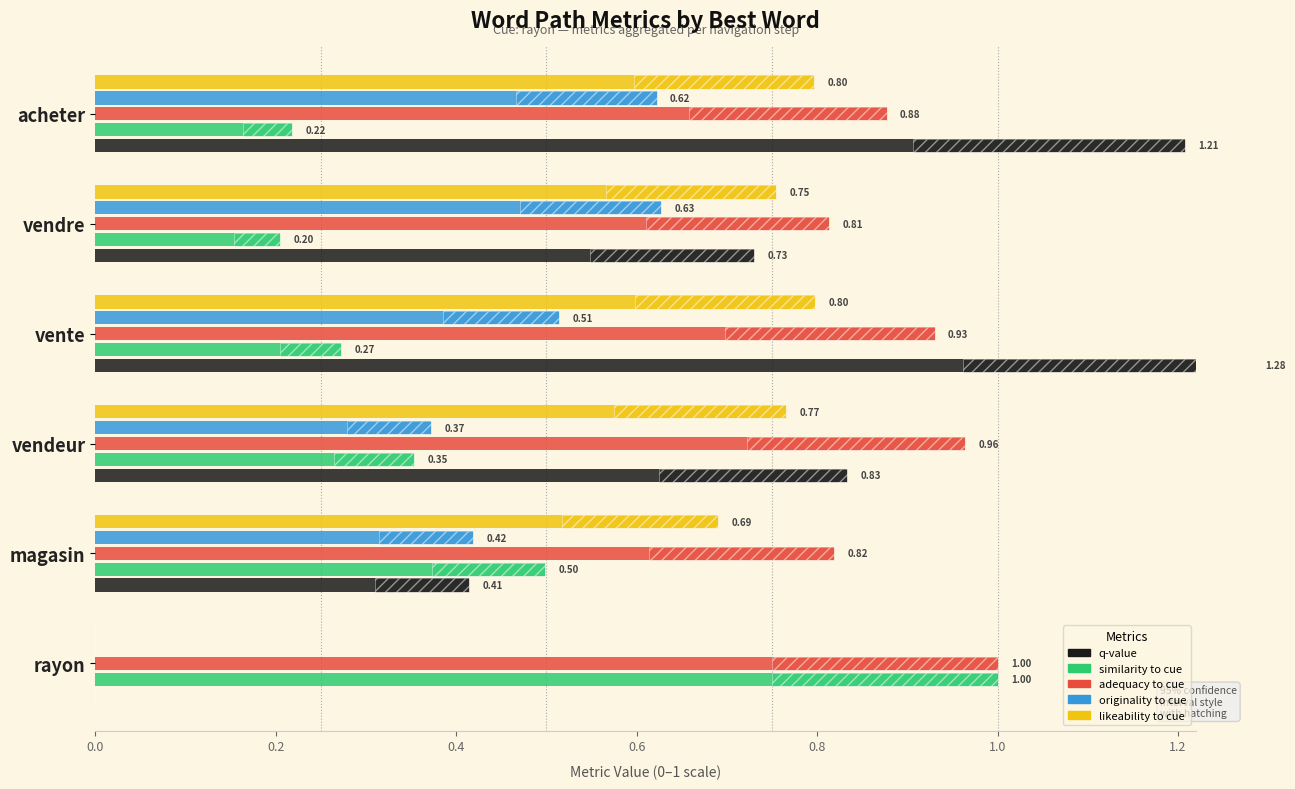

Which series has the largest range (max minus min)?

q-value